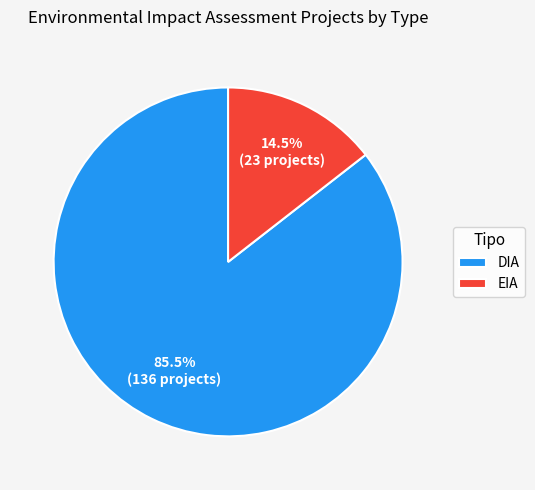

Rank the categories by value from highest to lowest.

DIA, EIA